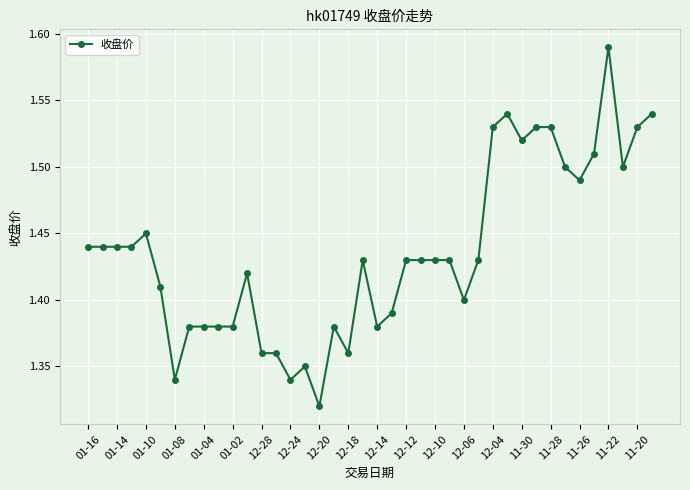

True or false: there are more than 0 points higher than both neighbors.

True